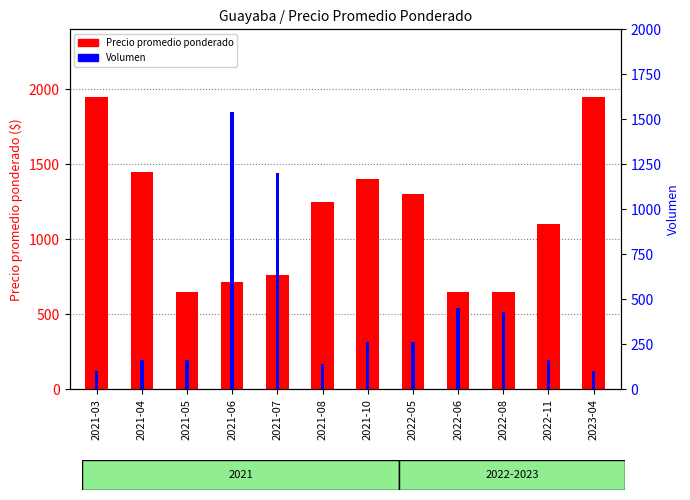

What is the approximate value of Volumen at 2022-06?

450